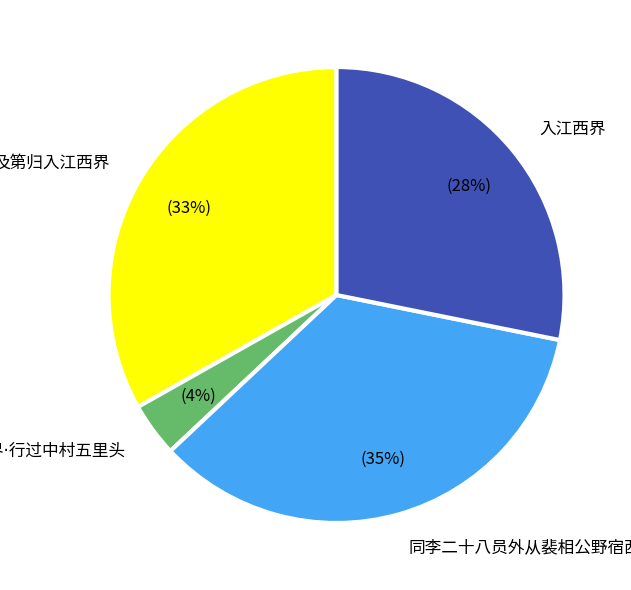

To the nearest percent, what is the difference between the largest and smallest slice percentages?

31%